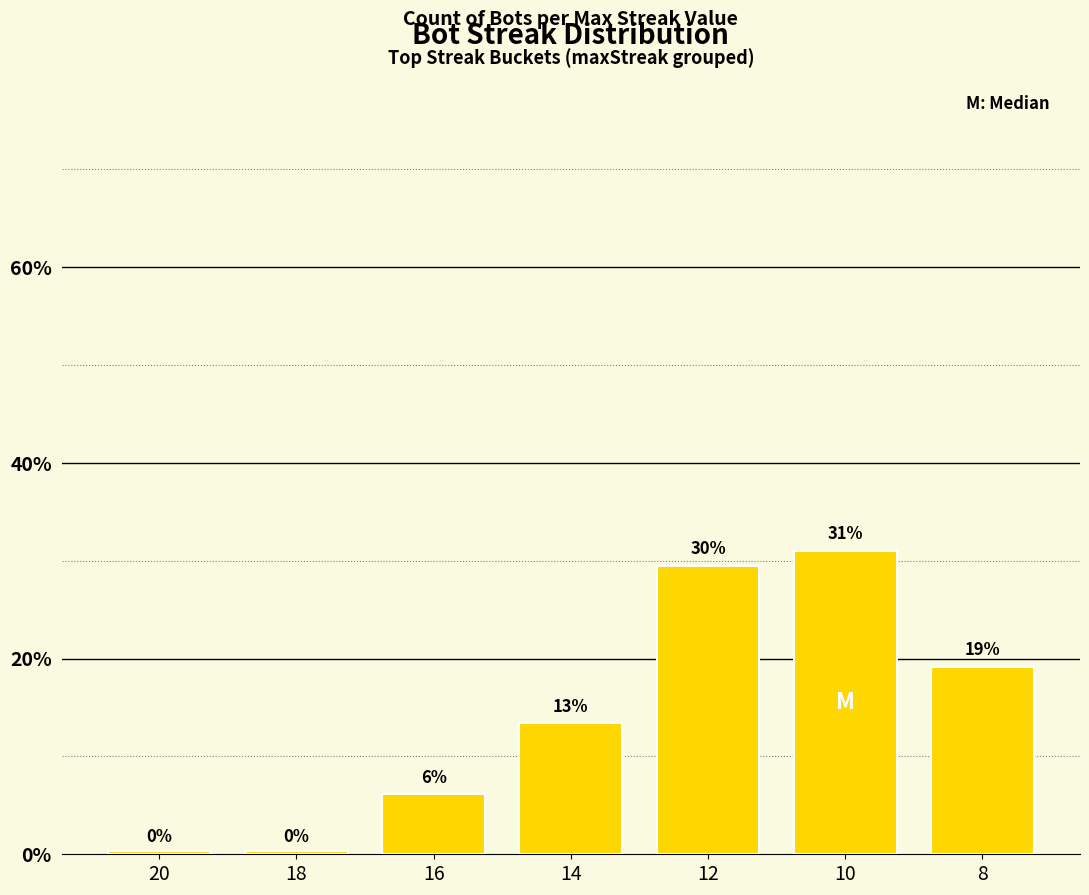

Where is the data nearest to the value 15?

14